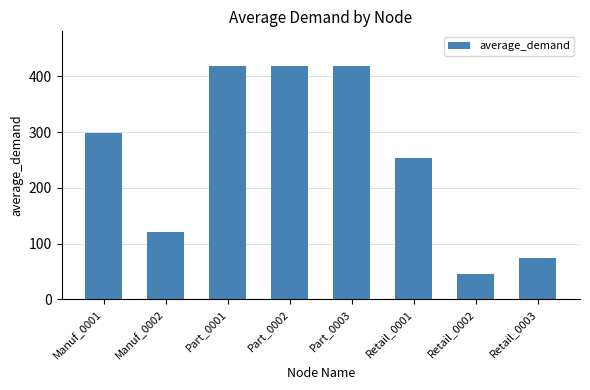

The value at Retail_0001 is 253. True or false?

True